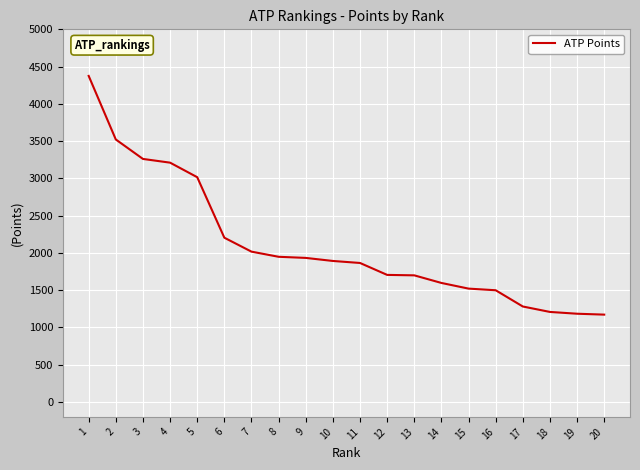

Approximately how many times larger is the value at 12 compared to 13?

1.0